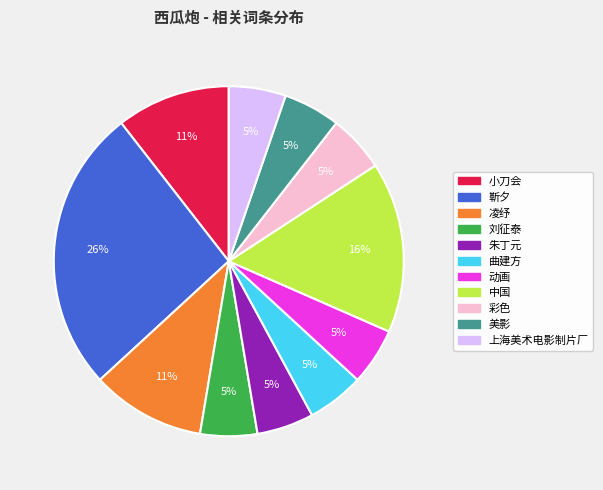

True or false: 彩色 accounts for 5% of the total.

True